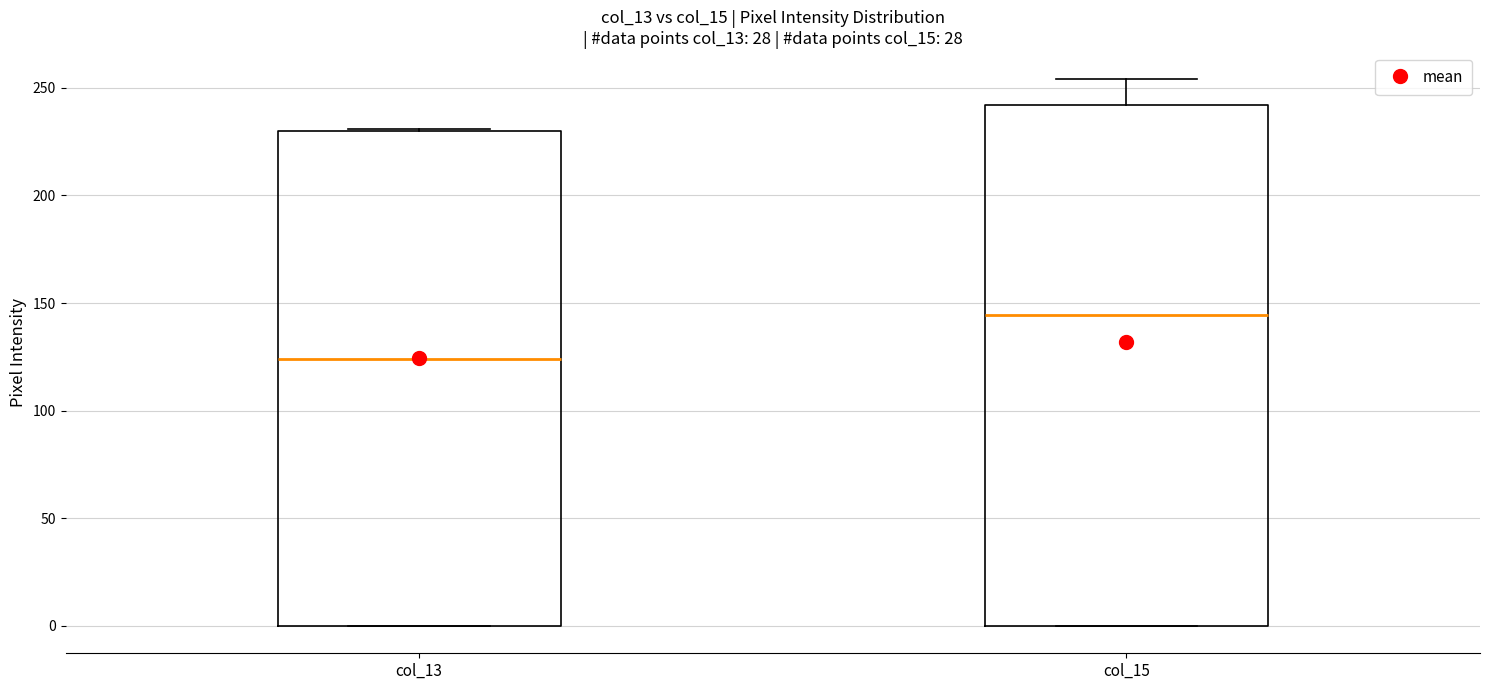

Reading left to right, transcribe this box plot: for each box, give where its median line is, the range the box spans, and where its two whiskers end, as read against the y-axis. The values are not printed on the chart, so give them approximately, as read against the axis.

col_13: median 125, box 0 to 230, whiskers 0 to 230
col_15: median 145, box 0 to 240, whiskers 0 to 255